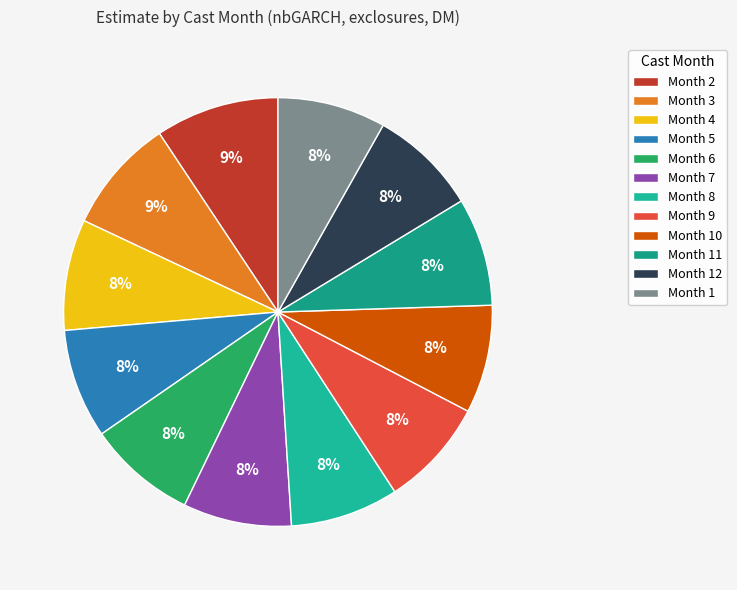

Which category has the biggest portion of the pie?

2